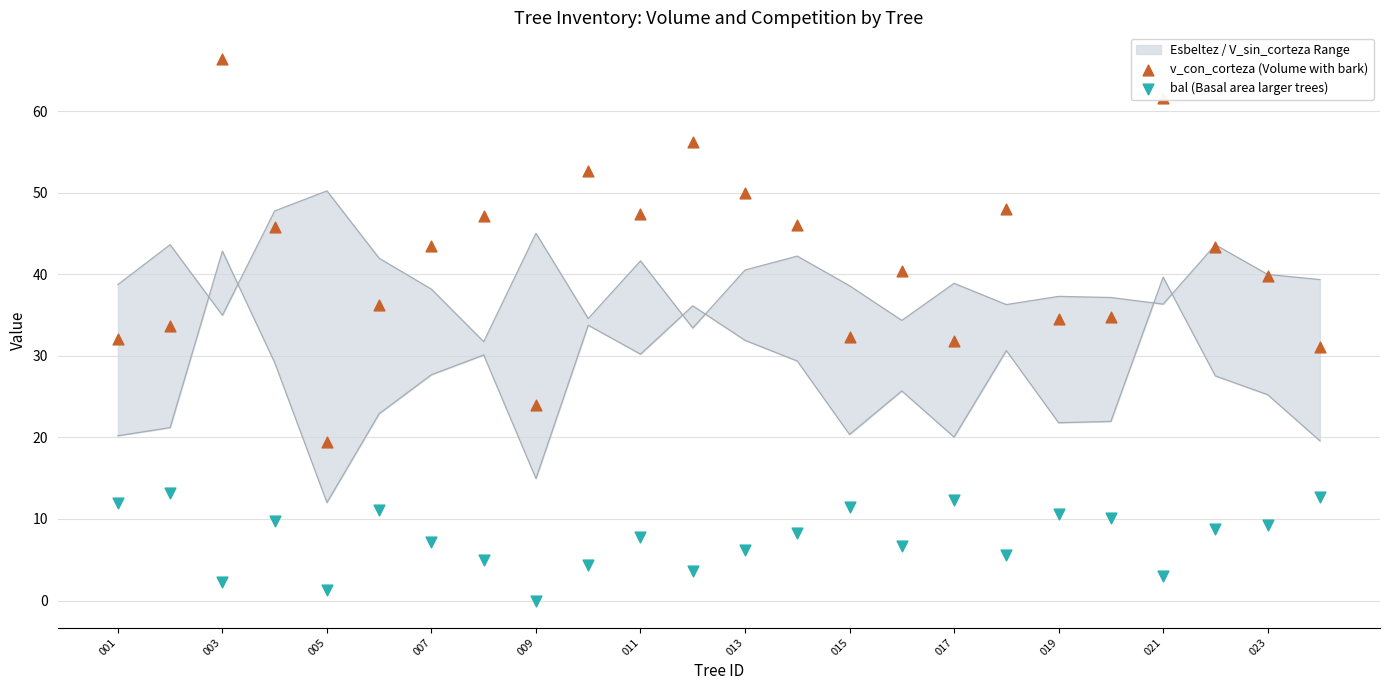

Which series reaches the maximum Y coordinate?

v_con_corteza (Volume with bark)